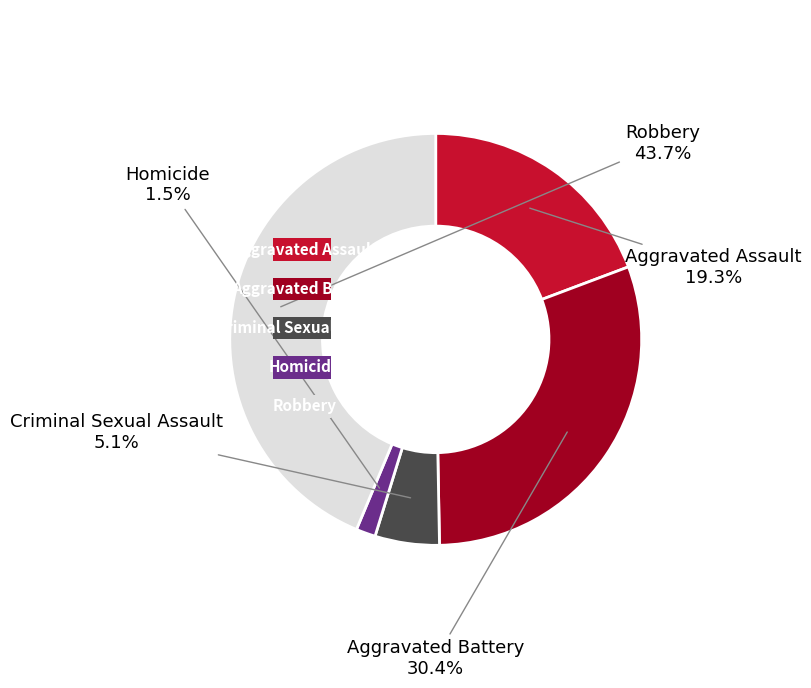

How many slices are in this pie chart?

5